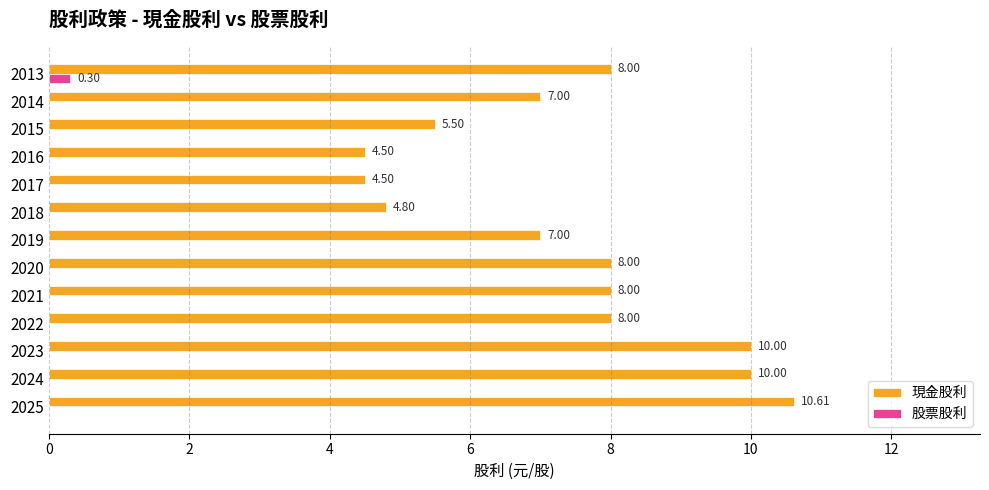

Which series changed the most between 2025 and 2023?

現金股利